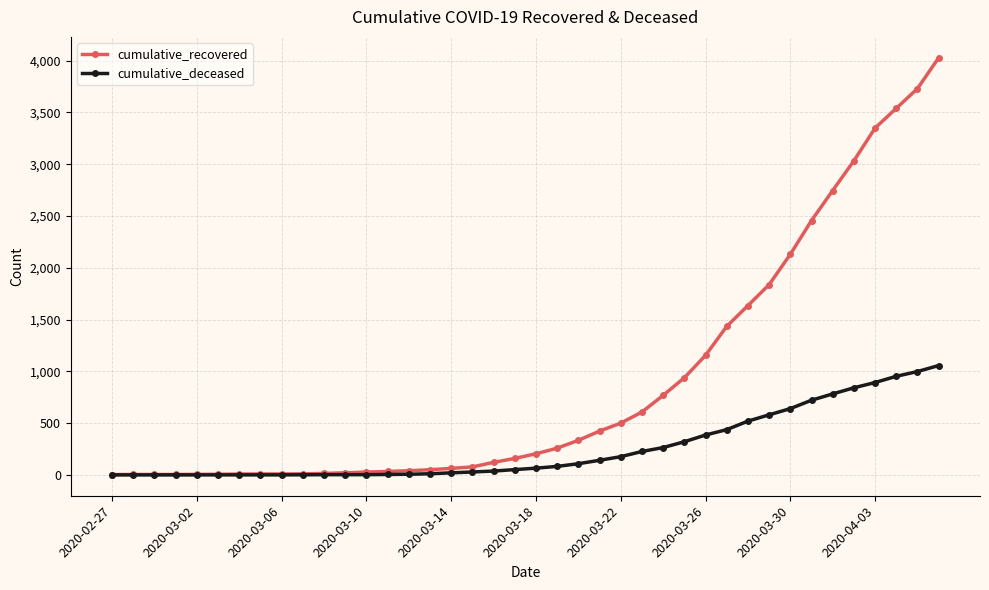

What is the greatest value displayed?

4028